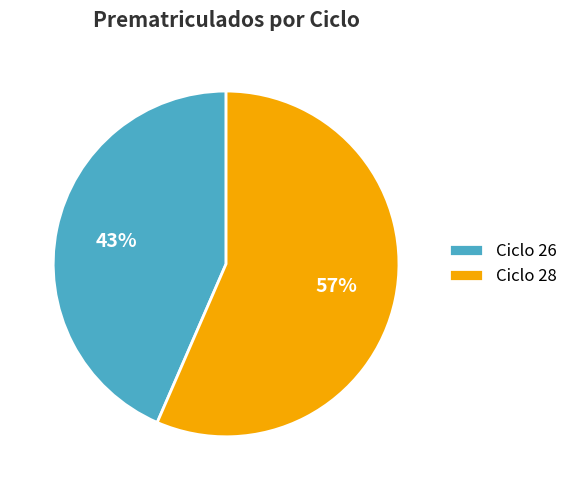

What is the smallest slice in the pie chart?

Ciclo 26